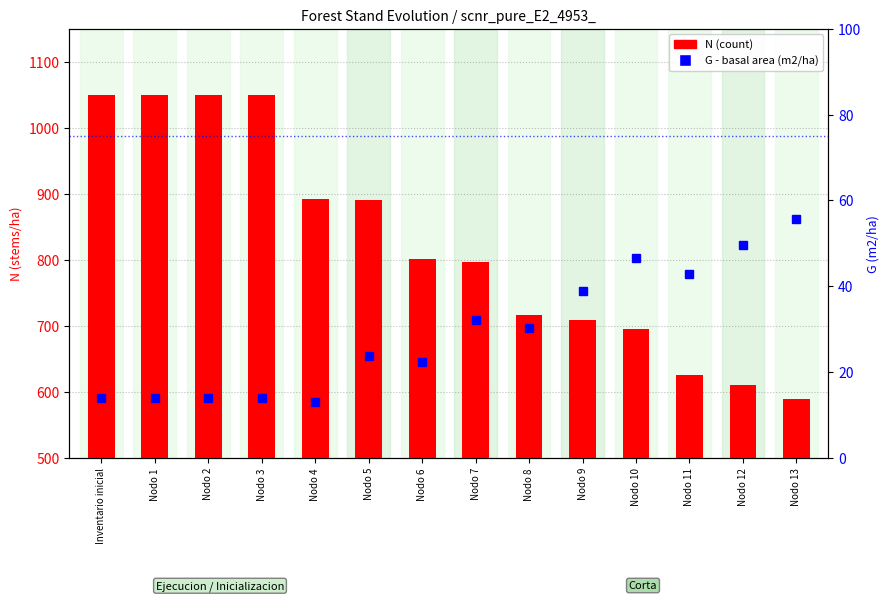

True or false: G (m2/ha) has a value of 93.2 at Nodo 13.

False